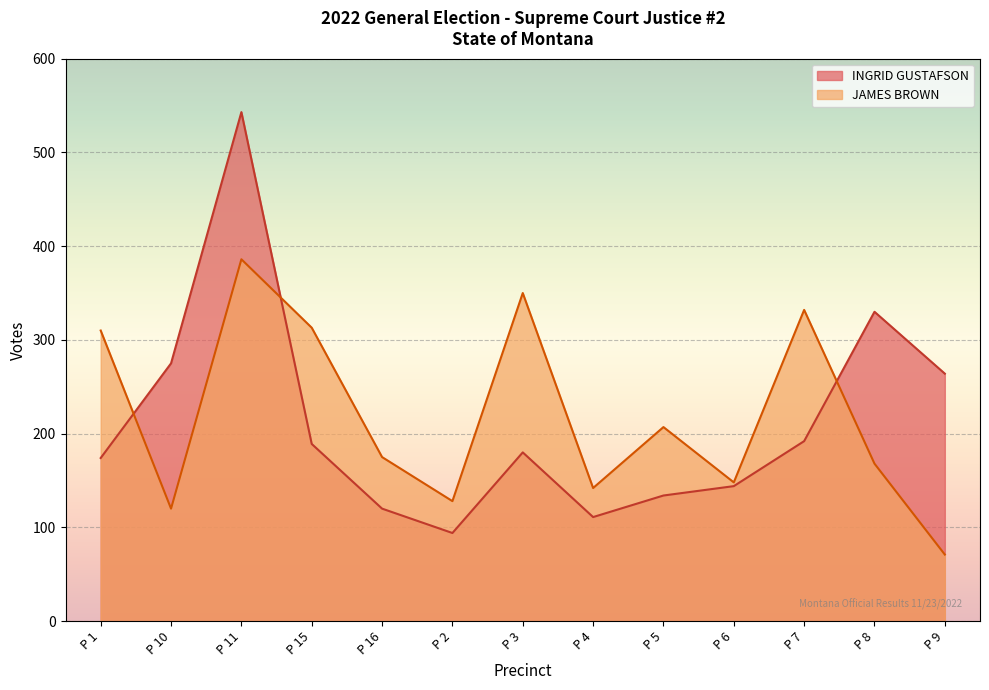

Reading left to right, transcribe all the data shown in this chart.

INGRID GUSTAFSON: 174	275	543	189	120	94	180	111	134	144	192	330	264
JAMES BROWN: 310	120	386	313	175	128	350	142	207	148	332	168	71